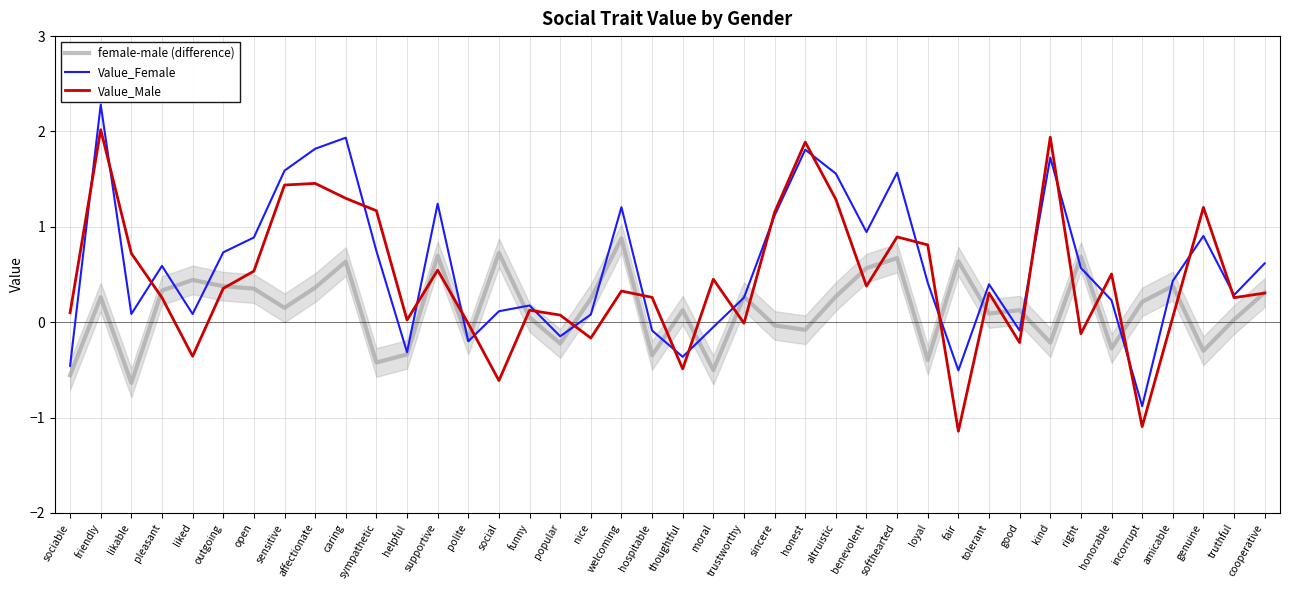

Does the chart display data point markers on the line(s)?

No